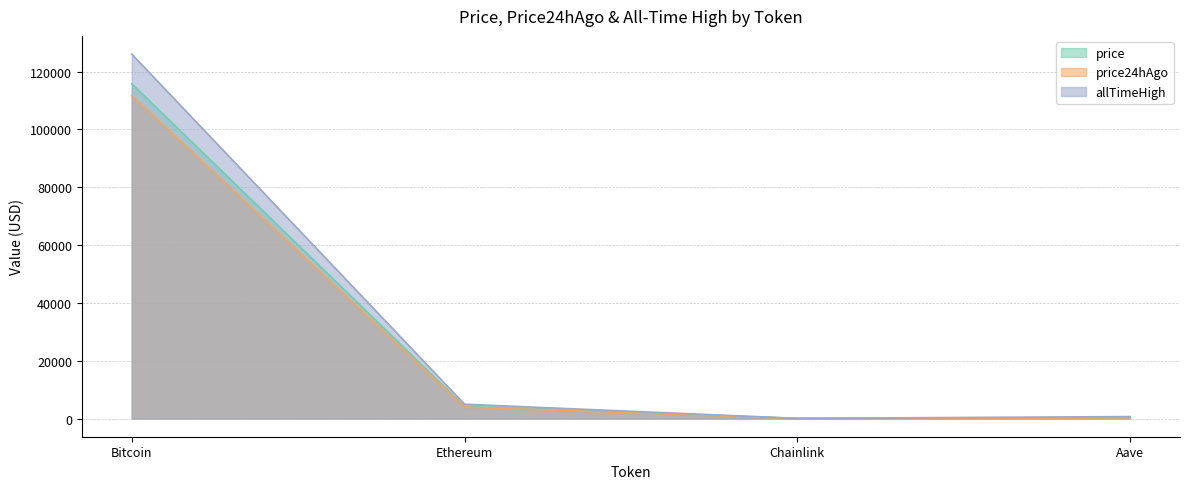

Which has a higher value, Bitcoin or Ethereum?

Bitcoin